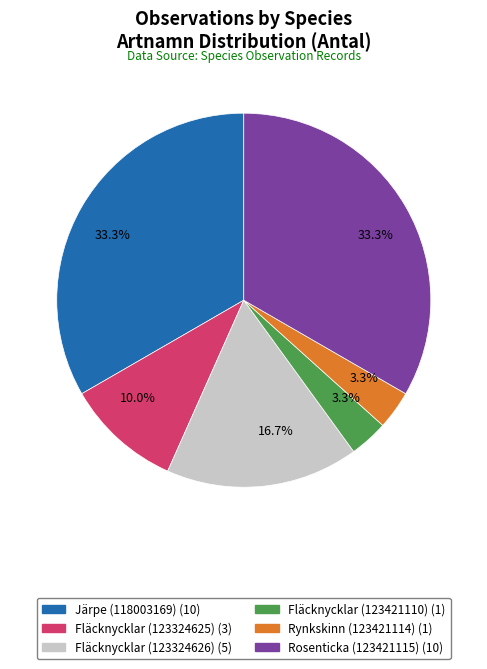

What percentage is the Fläcknycklar (123421110) slice, to the nearest percent?

3%